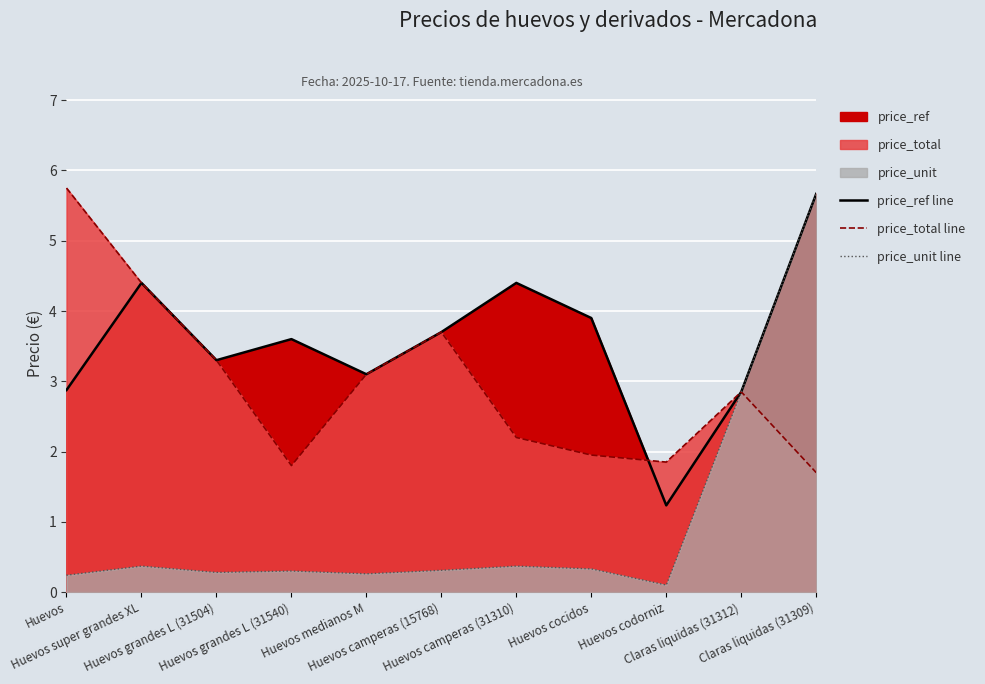

Reading left to right, extract all data points from this chart.

price_ref line: Huevos=2.9	Huevos super grandes XL=4.4	Huevos grandes L (31504)=3.3	Huevos grandes L (31540)=3.6	Huevos medianos M=3.1	Huevos camperas (15768)=3.7	Huevos camperas (31310)=4.4	Huevos cocidos=3.9	Huevos codorniz=1.2	Claras liquidas (31312)=2.9	Claras liquidas (31309)=5.7
price_total line: Huevos=5.8	Huevos super grandes XL=4.4	Huevos grandes L (31504)=3.3	Huevos grandes L (31540)=1.8	Huevos medianos M=3.1	Huevos camperas (15768)=3.7	Huevos camperas (31310)=2.2	Huevos cocidos=1.9	Huevos codorniz=1.9	Claras liquidas (31312)=2.9	Claras liquidas (31309)=1.7
price_unit line: Huevos=0.2	Huevos super grandes XL=0.4	Huevos grandes L (31504)=0.3	Huevos grandes L (31540)=0.3	Huevos medianos M=0.3	Huevos camperas (15768)=0.3	Huevos camperas (31310)=0.4	Huevos cocidos=0.3	Huevos codorniz=0.1	Claras liquidas (31312)=2.9	Claras liquidas (31309)=5.7